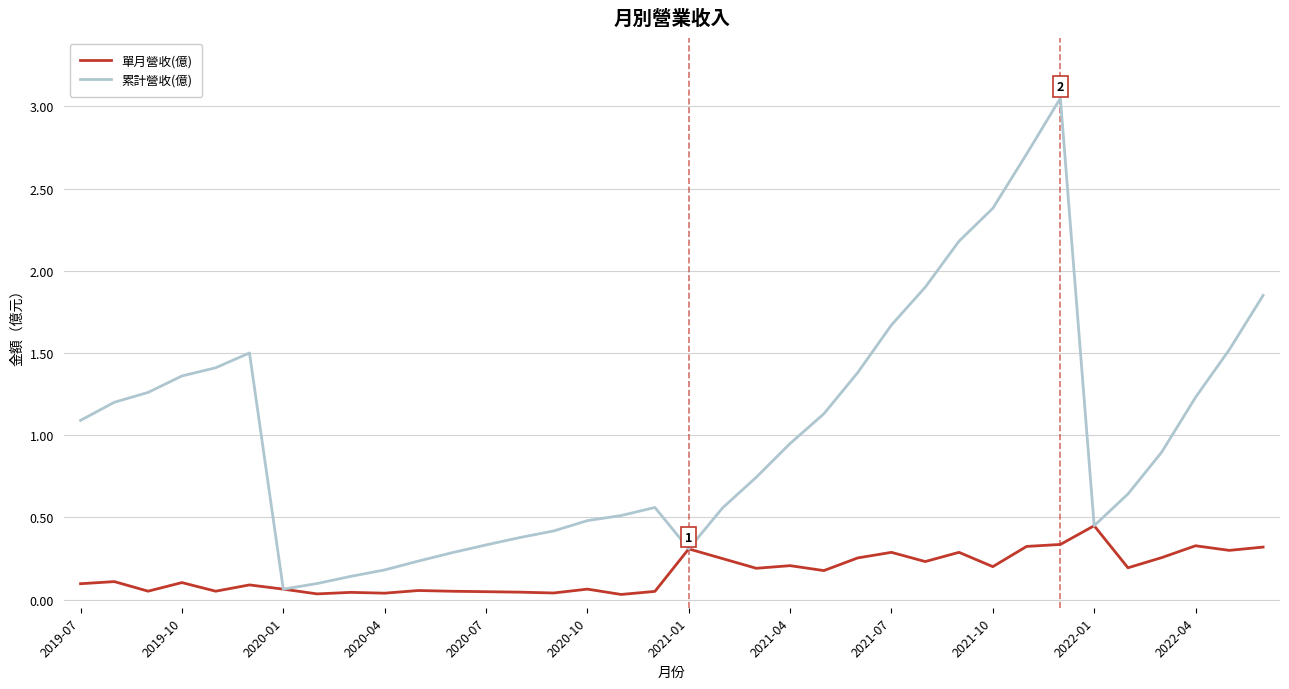

Rank the series by their average value, from lowest to highest.

單月營收(億), 累計營收(億)